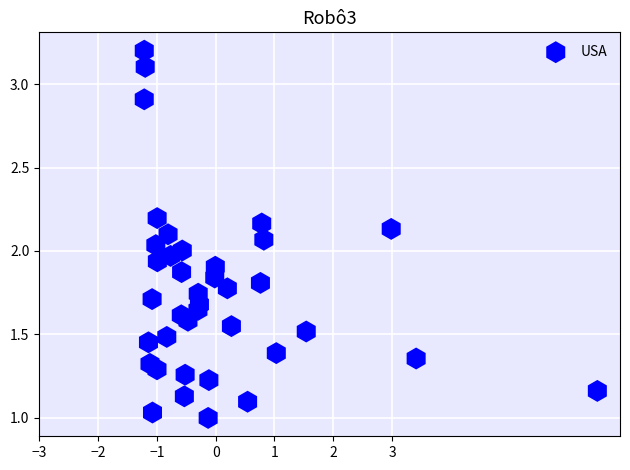

What is the range of X values (max minus min)?

7.7